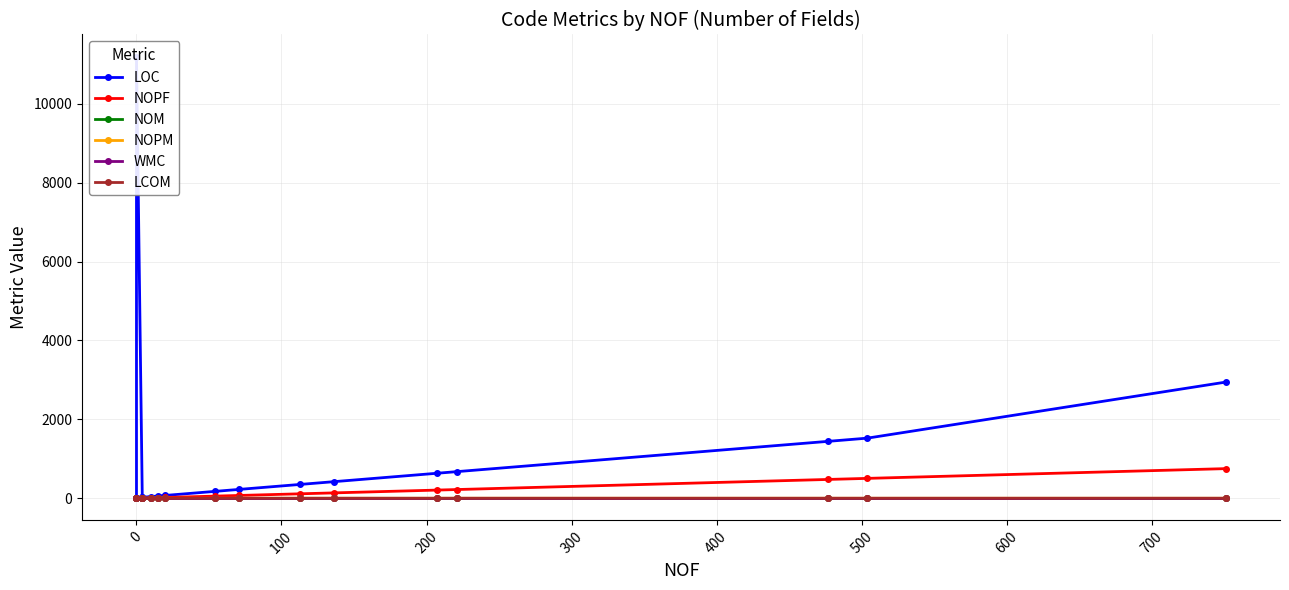

The NOM series shows 4 at 12. True or false?

False